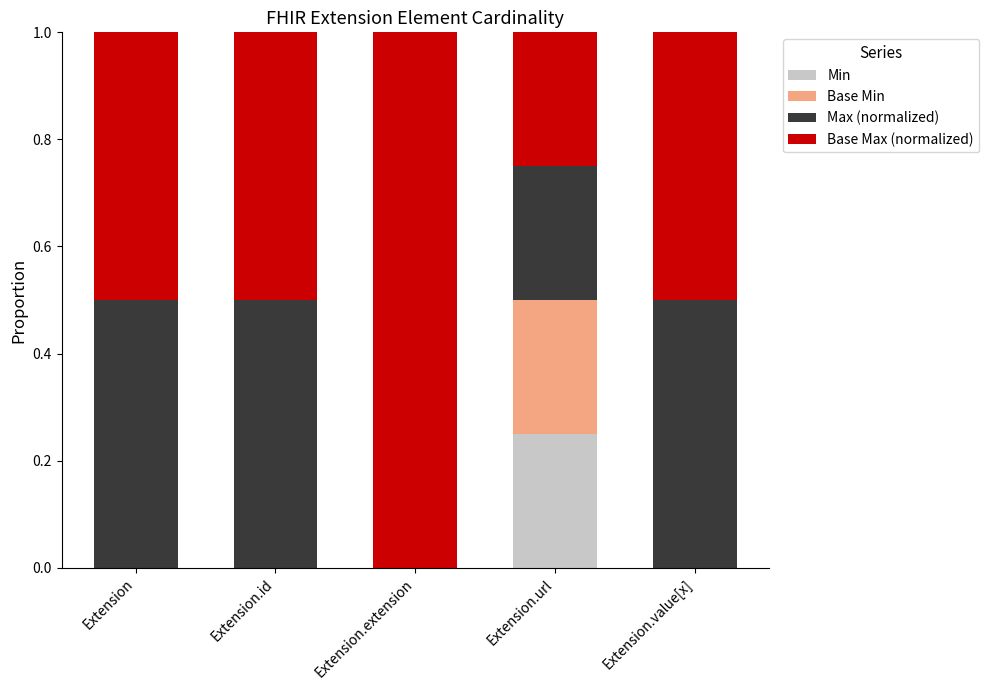

Is it true that Min equals 0.2 at Extension.value[x]?

False